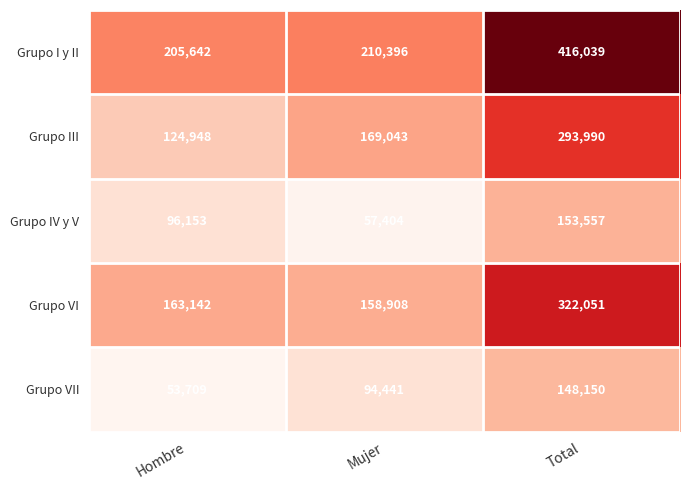

What is the lowest value of the Grupo I y II series?

205642